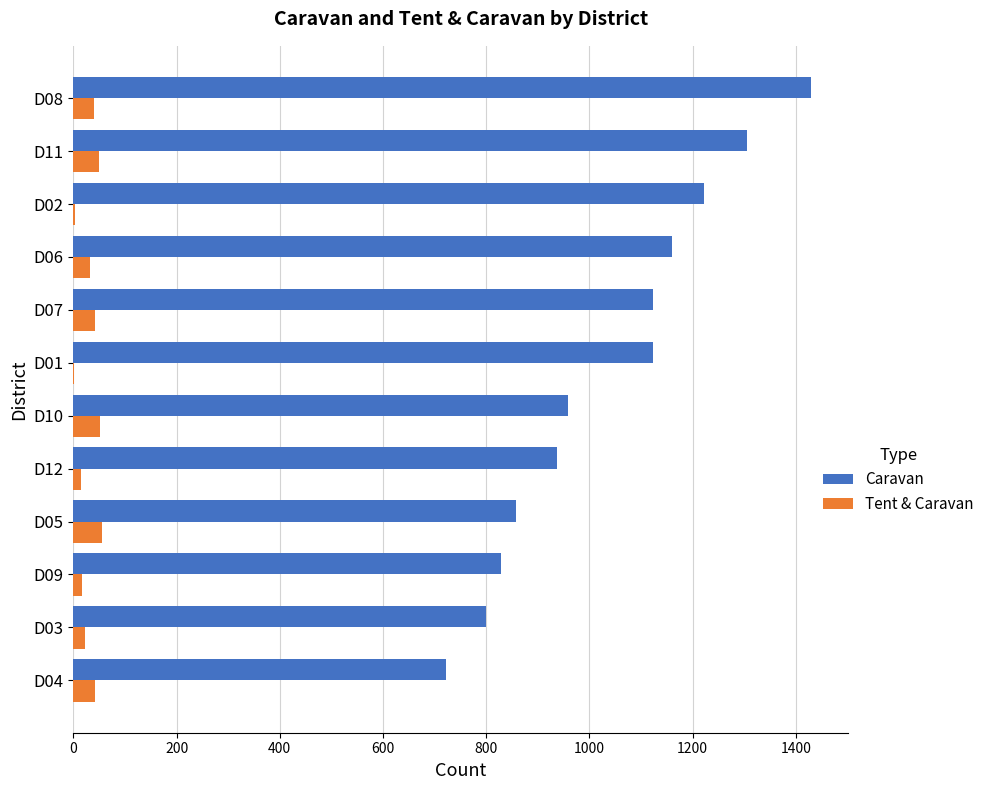

Which series changed the most between D12 and D02?

Caravan